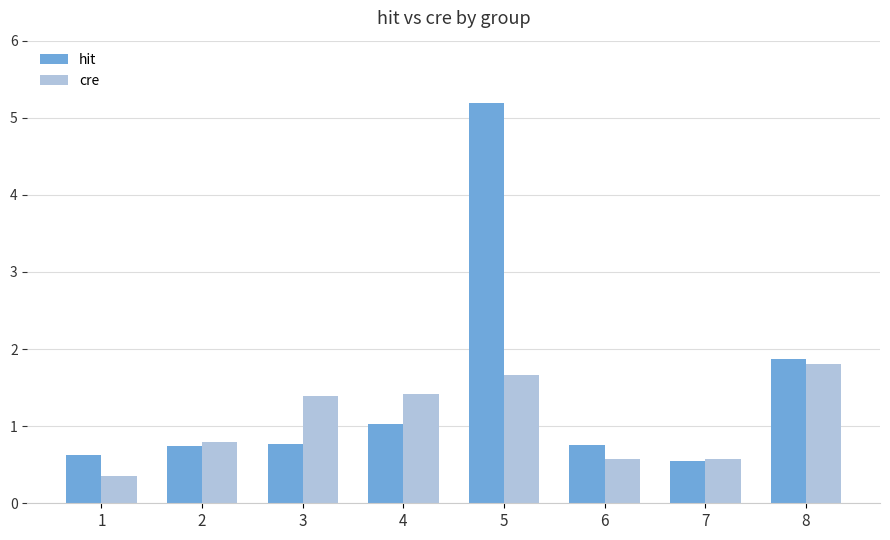

True or false: cre has a value of 1.4 at 4.

True